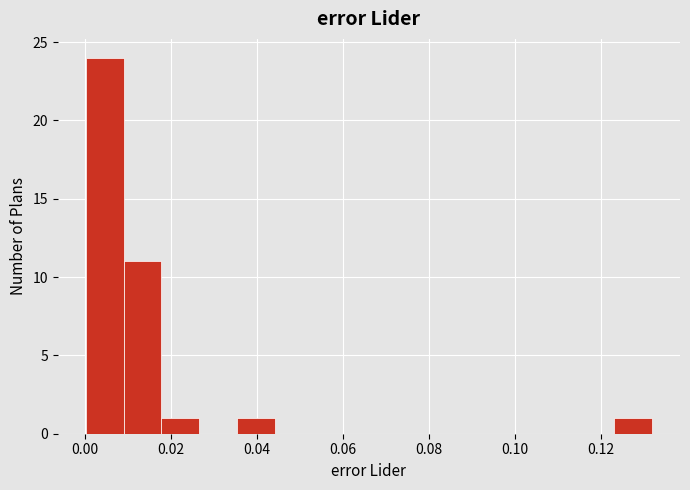

Which range on the x-axis has the tallest bar?

0.000 to 0.010